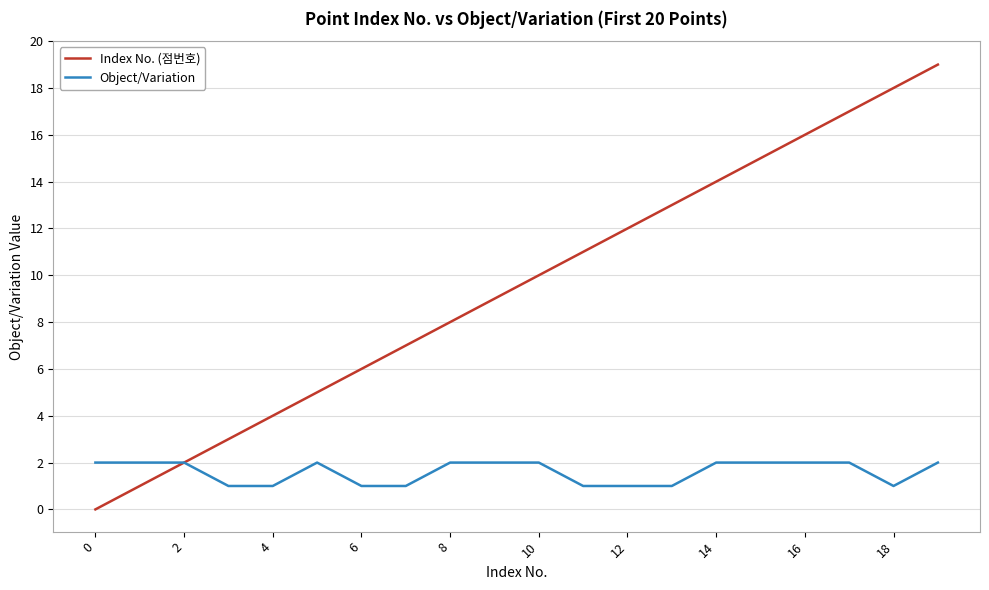

What is the difference between the maximum and second lowest values in the Object/Variation series?

1